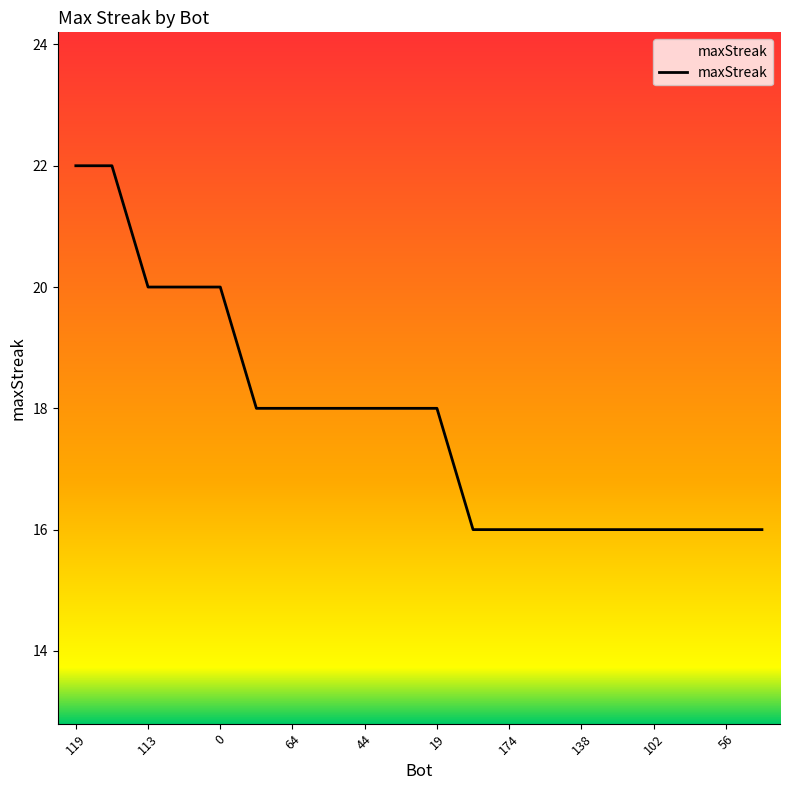

What is the difference between the maximum and second lowest values?

6